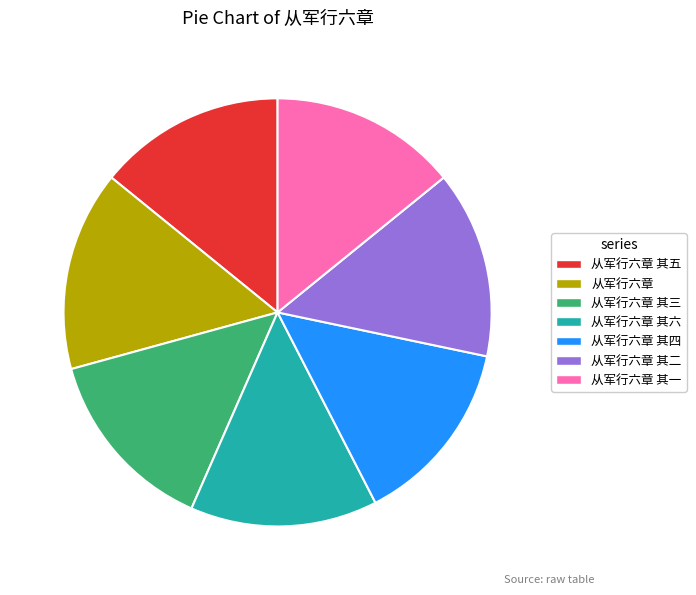

Combined, do 从军行六章 and 从军行六章 其六 account for over 50%?

No